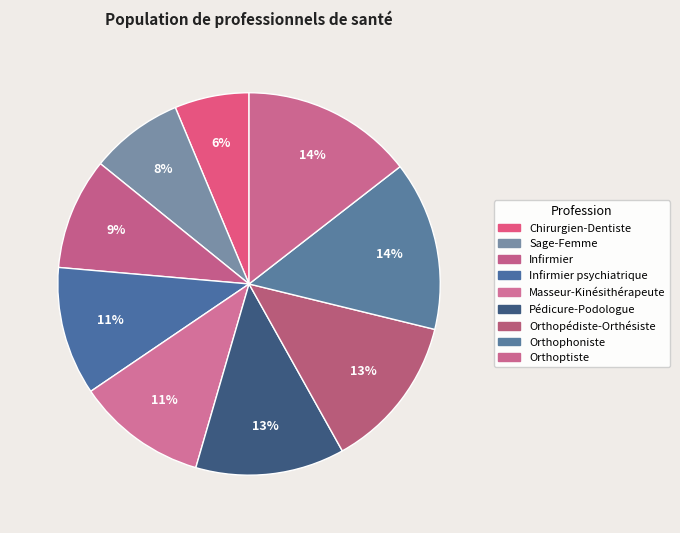

What portion of the pie excludes Orthoptiste?

85.5%